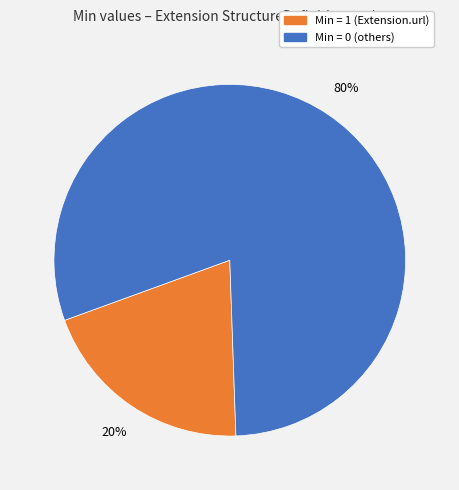

How many slices are in this pie chart?

2